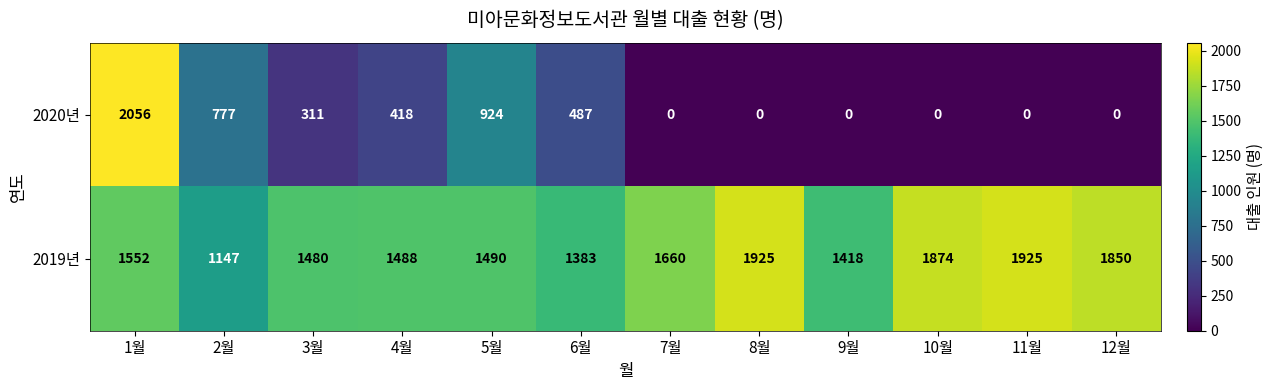

How many distinct data groups are displayed?

2